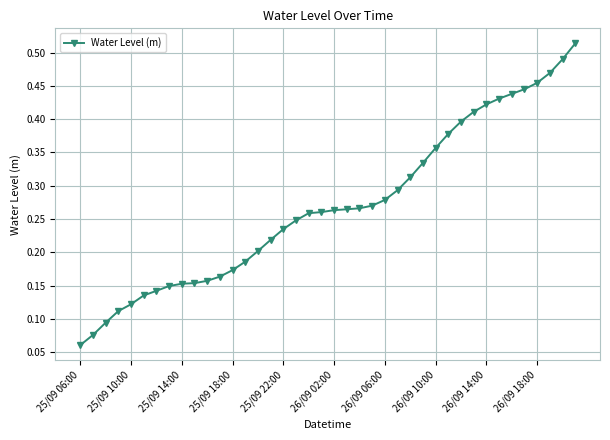

Does the chart have visible grid lines?

Yes